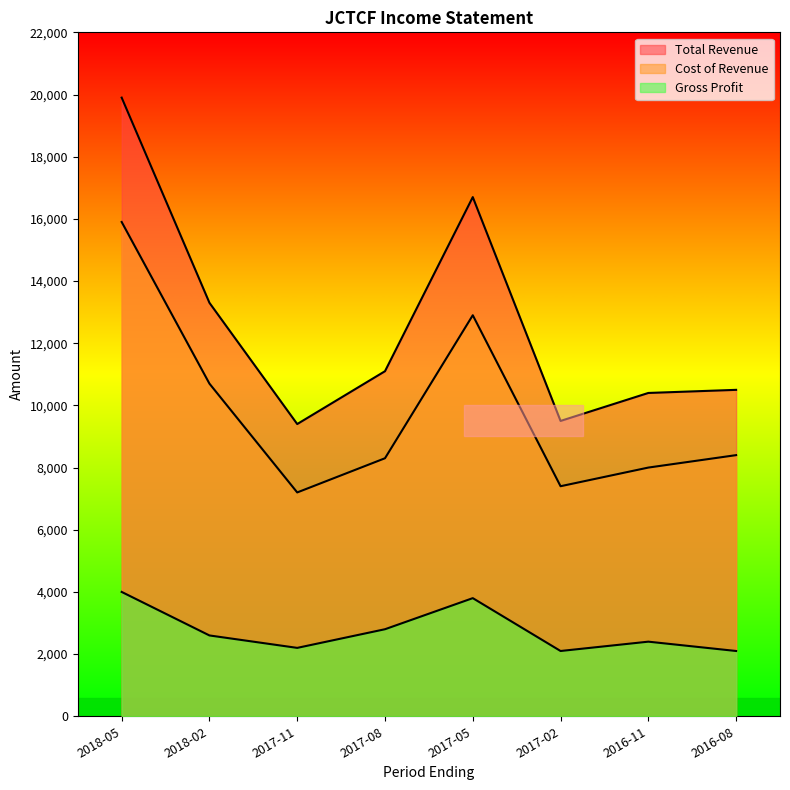

How many data points in Total Revenue are above 11100?

3